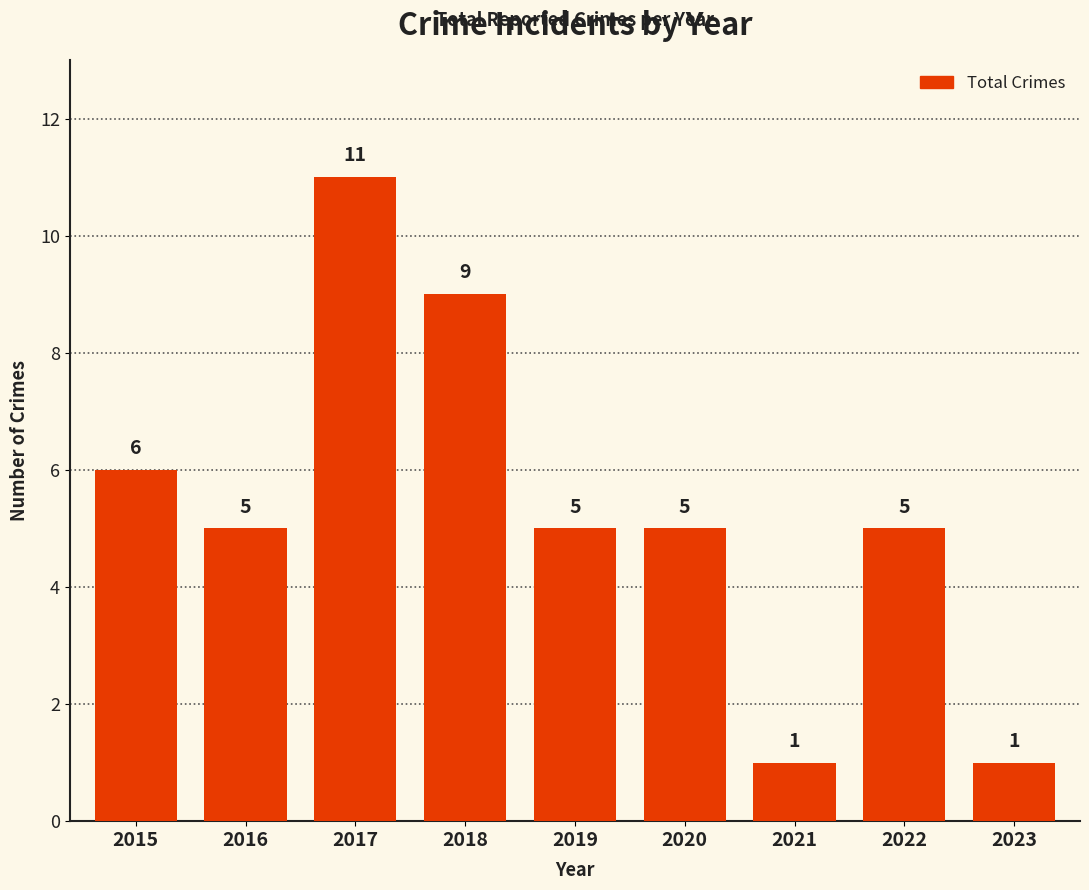

The chart shows a value of 11 at 2017. True or false?

True